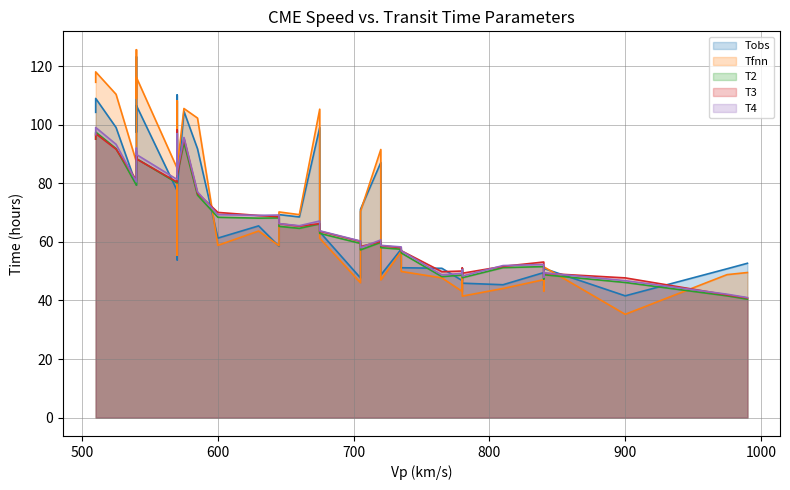

How many times do Tobs and T4 cross each other?

14